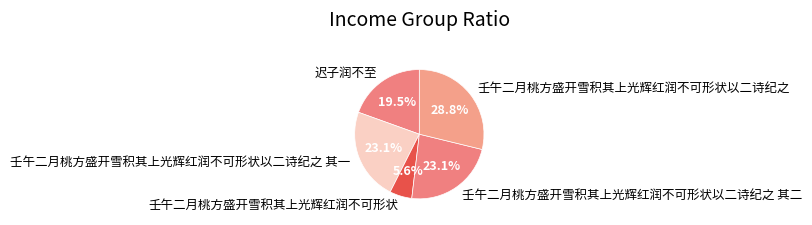

To the nearest percent, what is the difference between the 迟子润不至 and 壬午二月桃方盛开雪积其上光辉红润不可形状 slice percentages?

14%